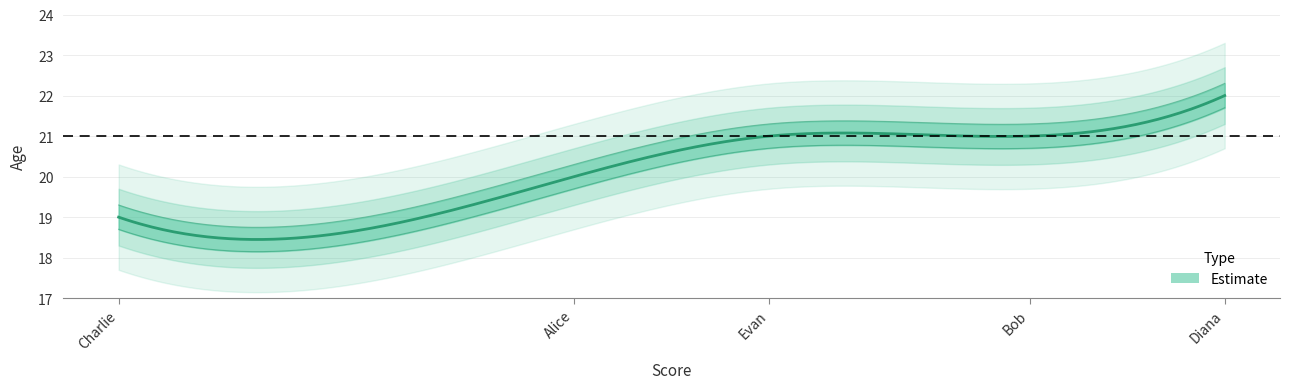

What is the sum of the values at Charlie and Bob?

40